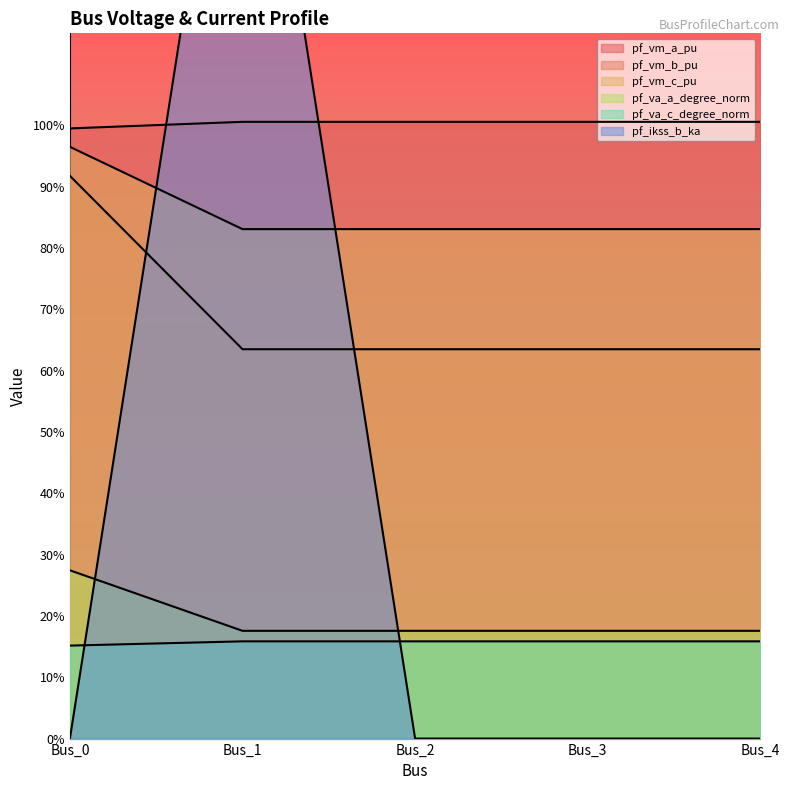

How many lines are shown in the chart?

6